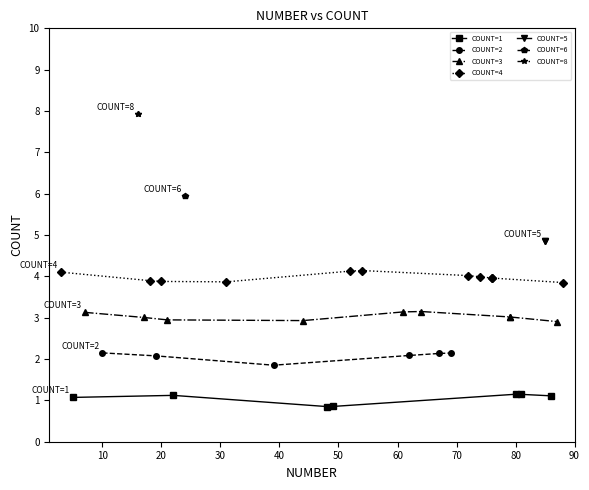

What is the greatest value displayed?

8